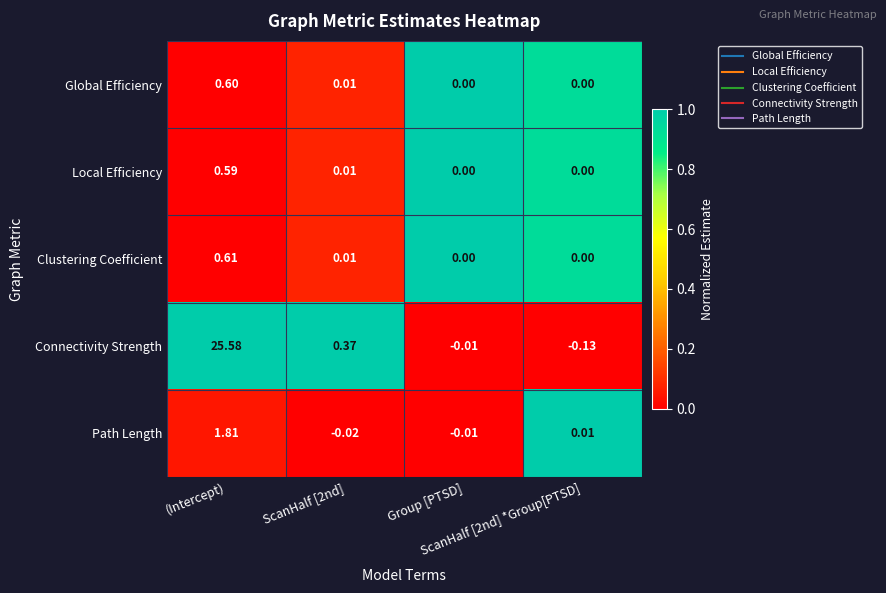

Which series has the largest total across all categories?

Connectivity Strength